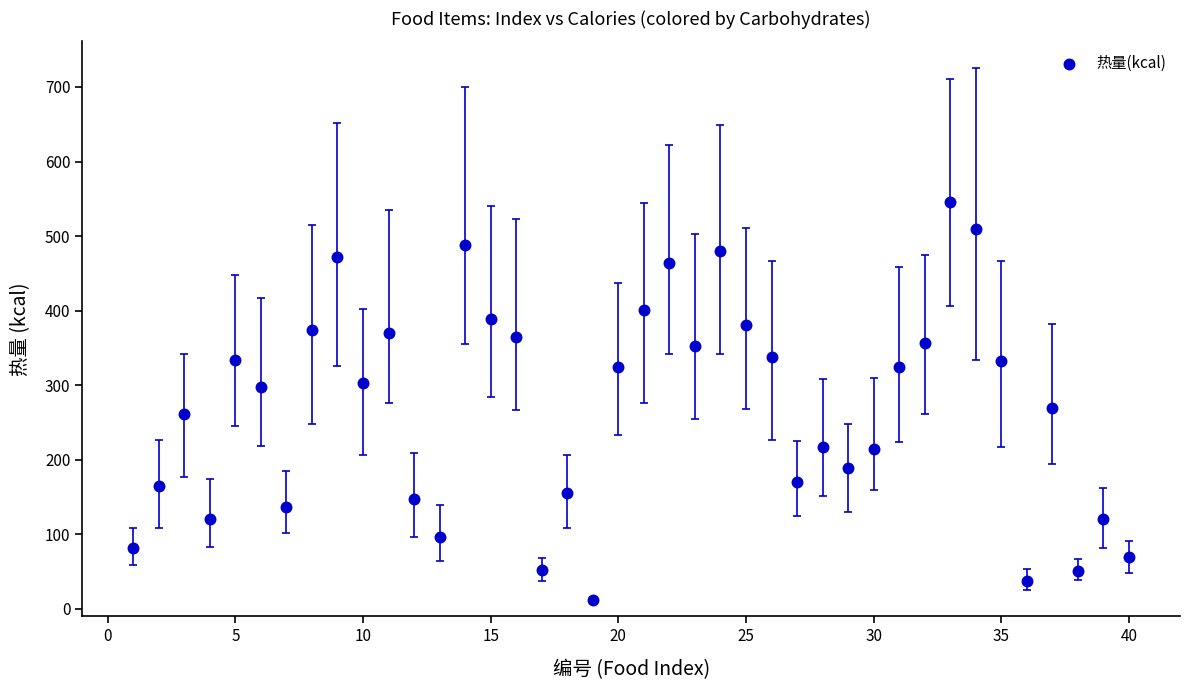

What is the range of Y values (max minus min)?

534.0